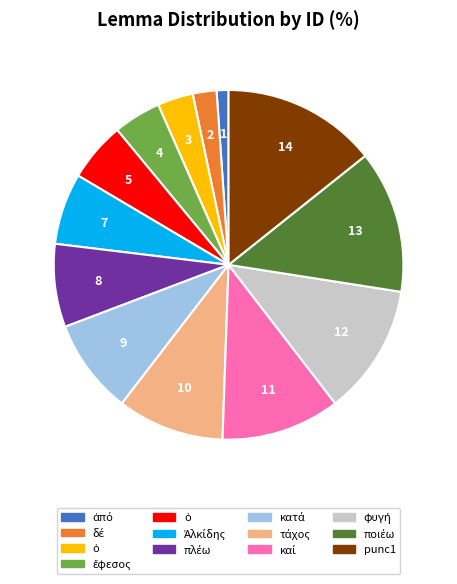

Is there any slice that represents more than half of the pie?

No